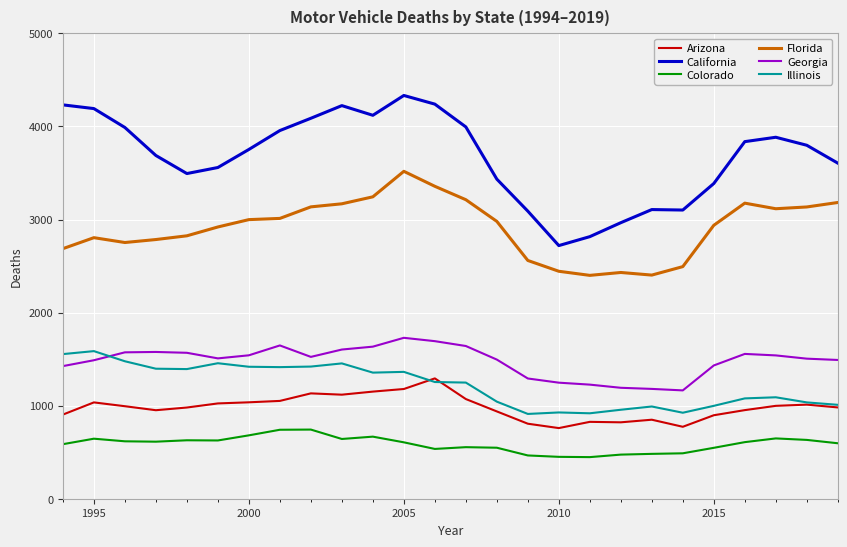

What are all the series names shown in the legend?

Arizona, California, Colorado, Florida, Georgia, Illinois